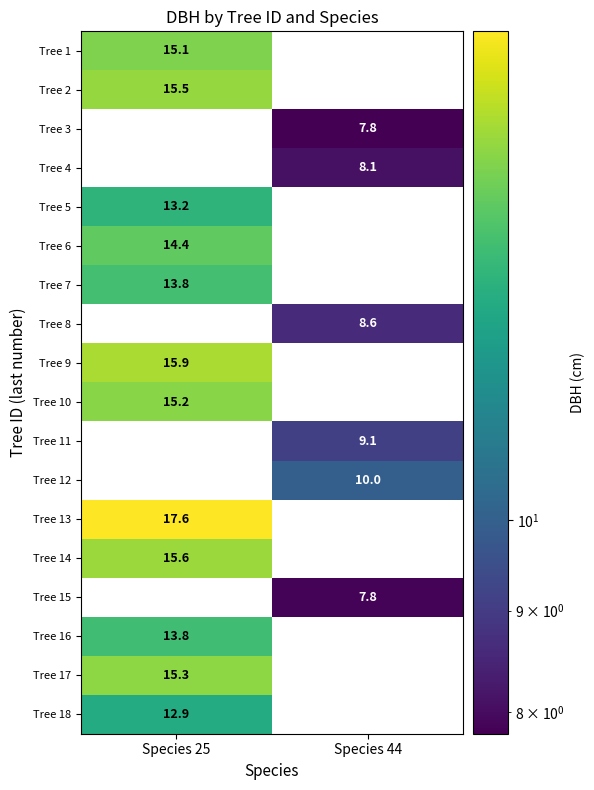

At which category does the chart reach its minimum across all series?

Species 44